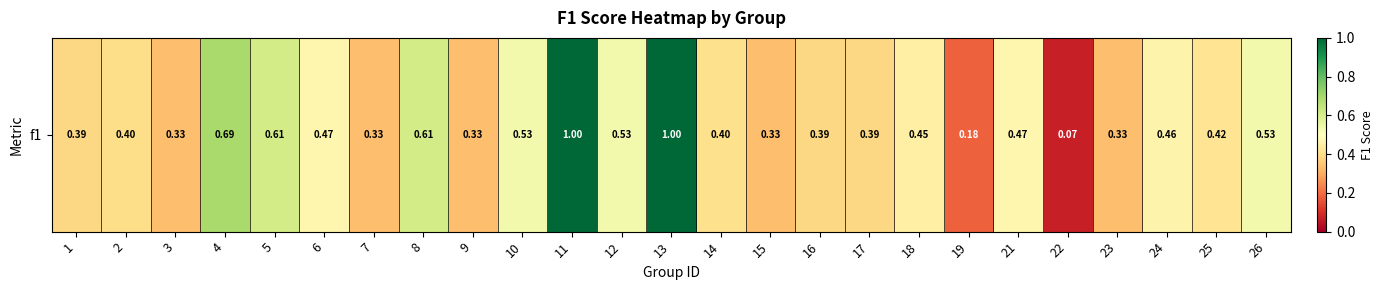

Count the number of data series in this chart.

1